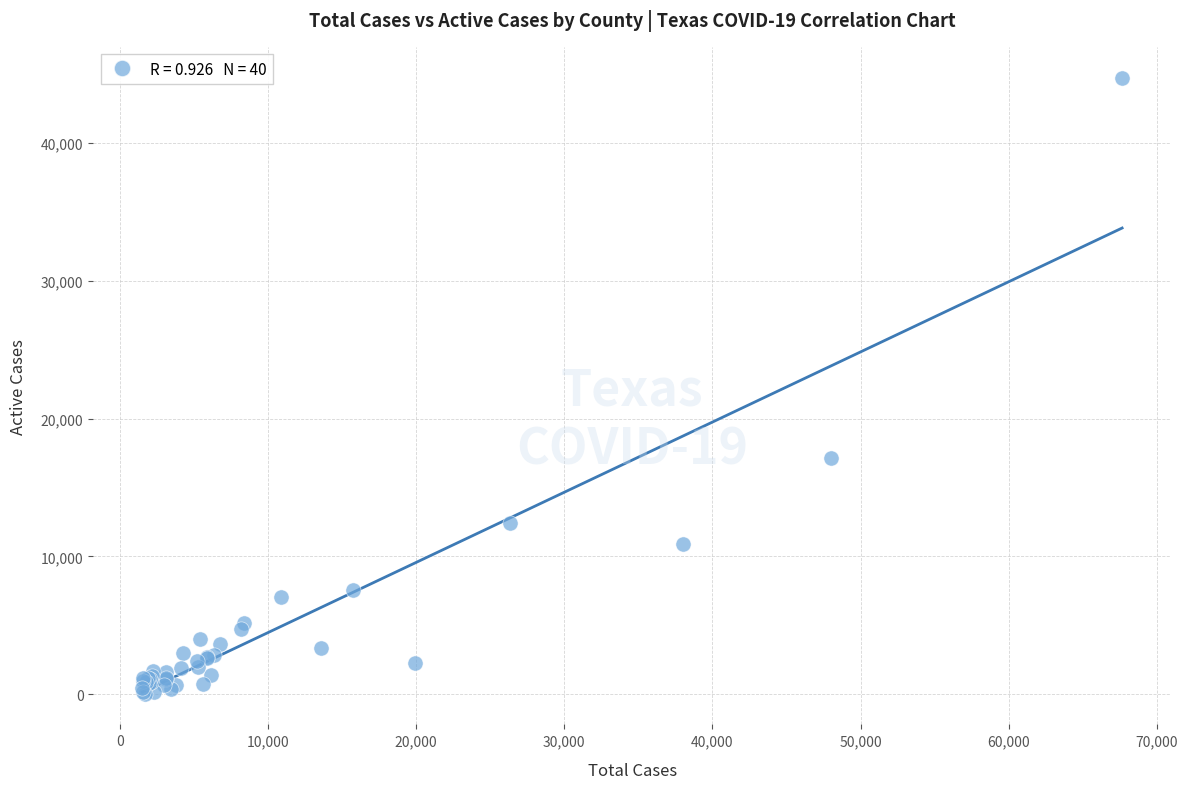

What Y value in the scatter plot is closest to 22397?

17165